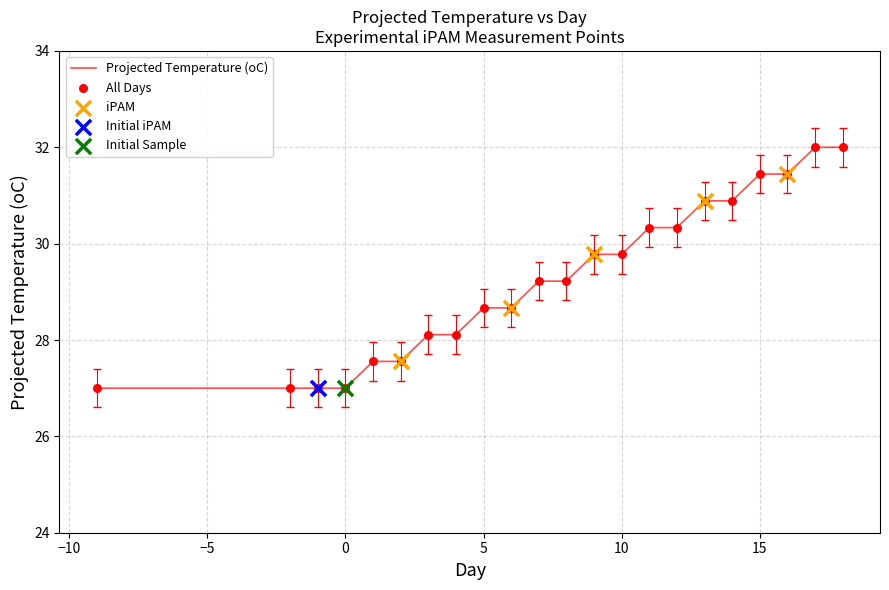

What is the minimum value shown in the chart?

27.0